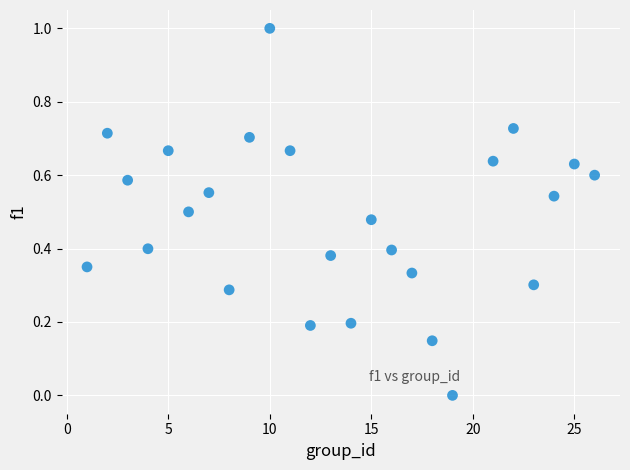

What is the range of X values (max minus min)?

25.0